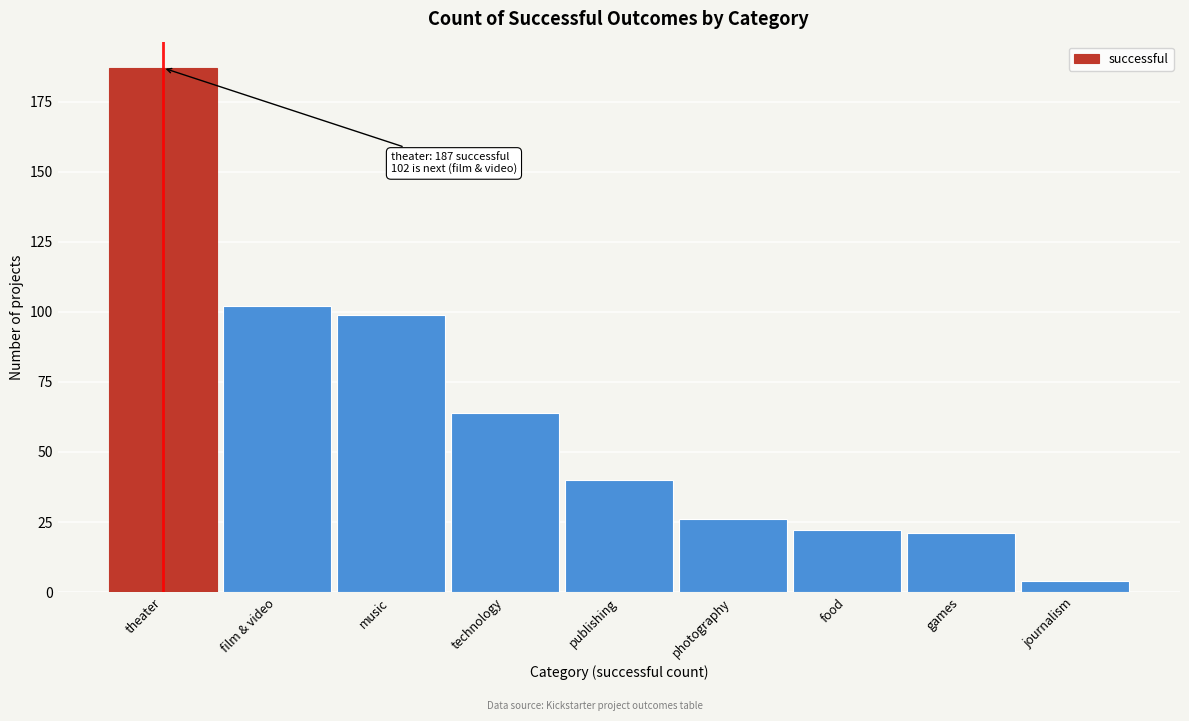

Reading right to left, what are all the values shown in this chart?

journalism=4	games=21	food=22	photography=26	publishing=40	technology=64	music=99	film & video=102	theater=187